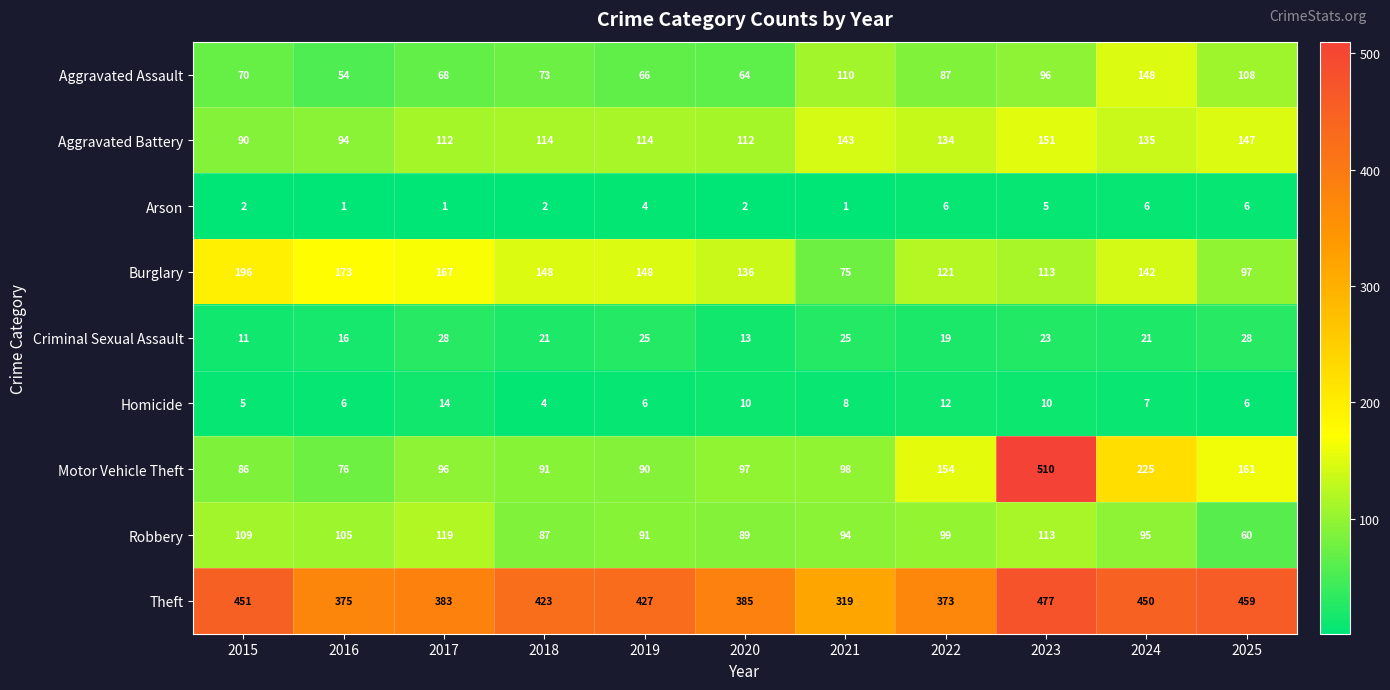

What is the total value across all series at 2022?

1005